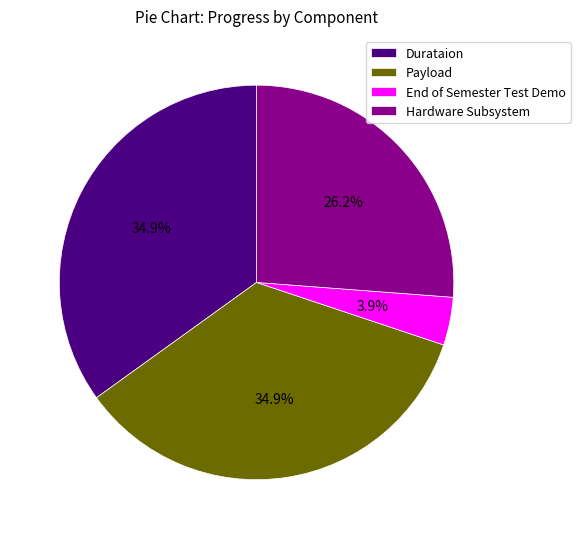

How many slices are in this pie chart?

4